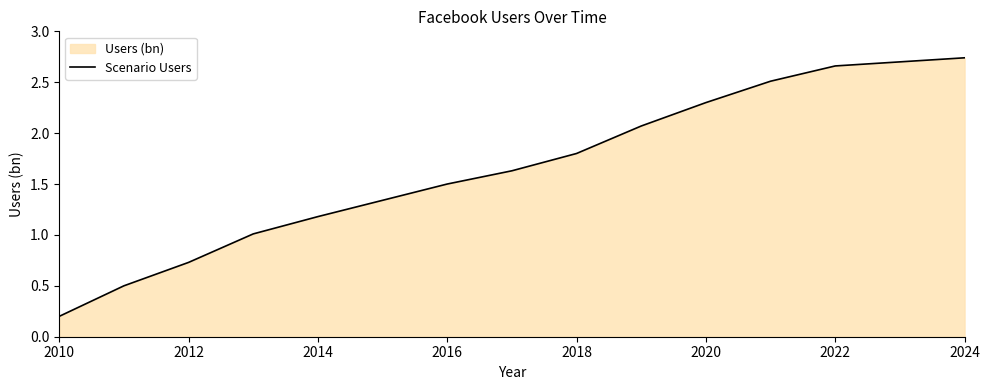

What is the sum of the values at 2016 and 2012?

2.2